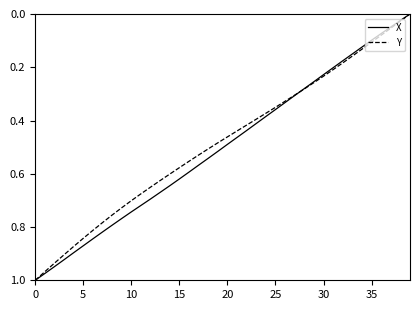

At which label is Y closest to 0?

39